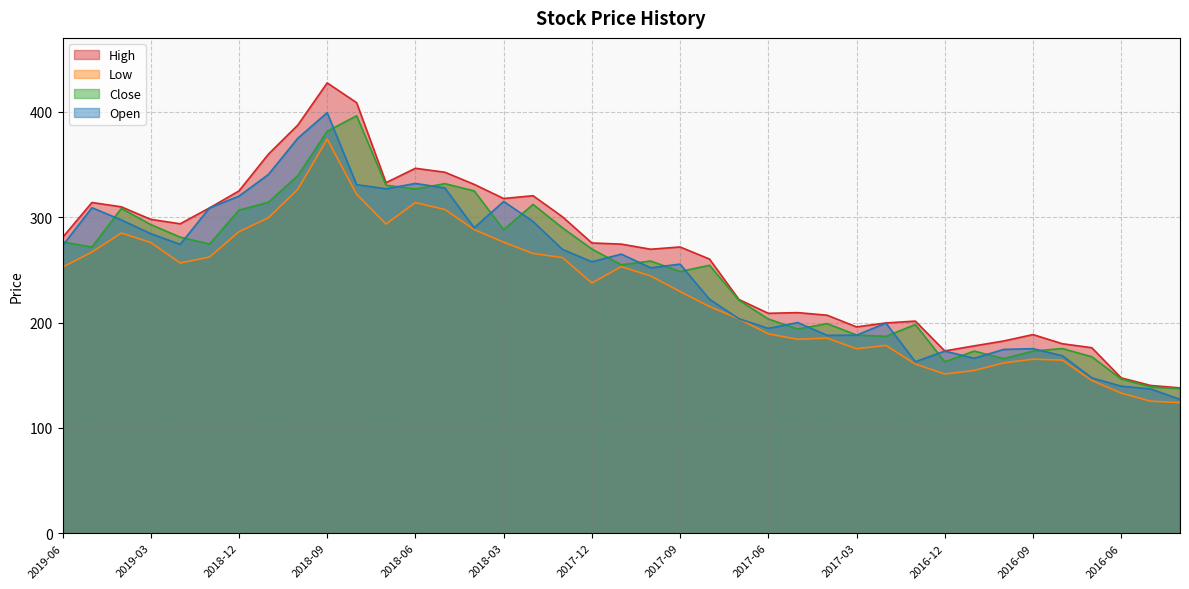

What is the sum of all High values?

10306.0